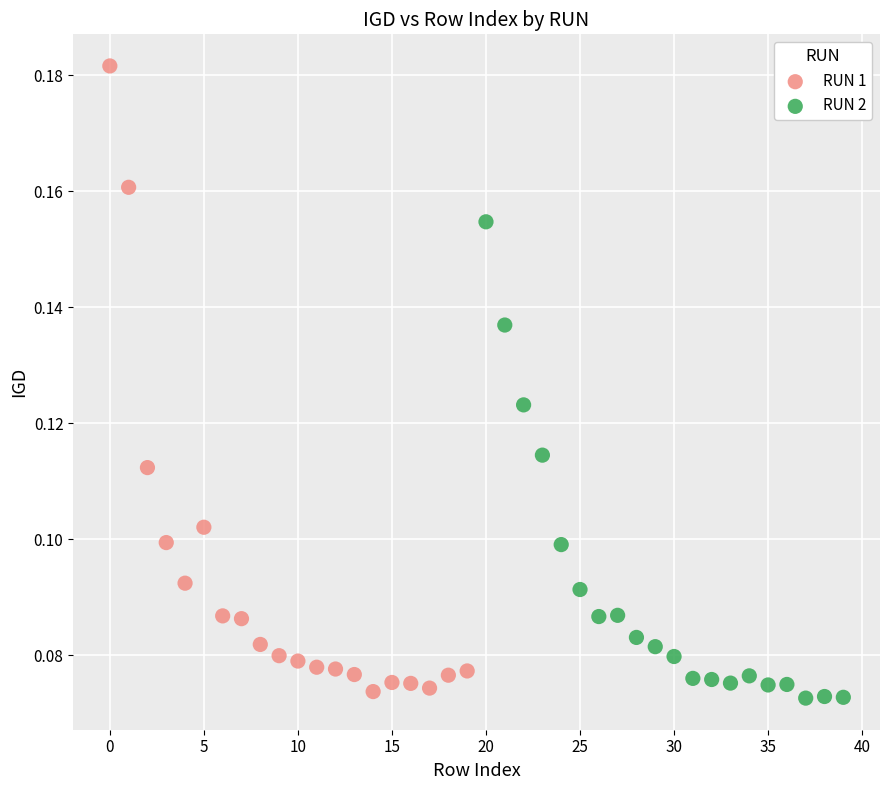

Which series reaches the minimum Y coordinate?

RUN 2